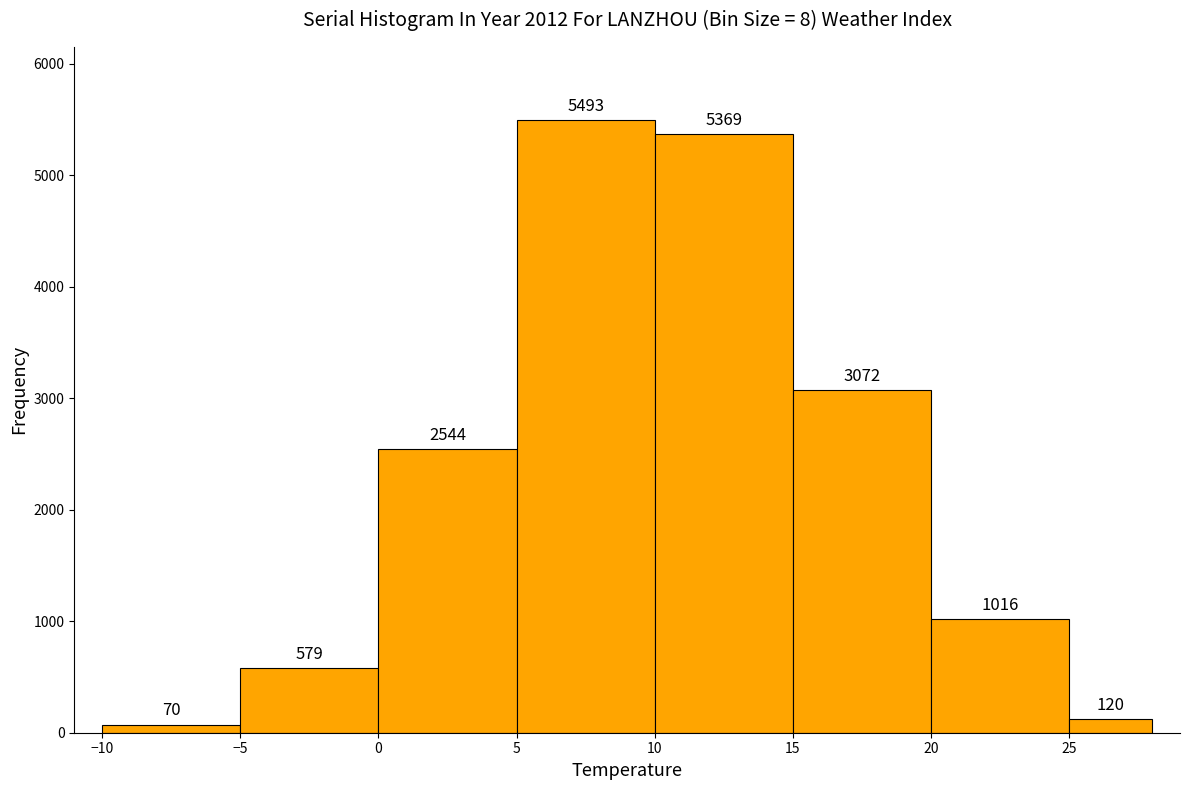

Which range on the x-axis has the tallest bar?

5 to 10